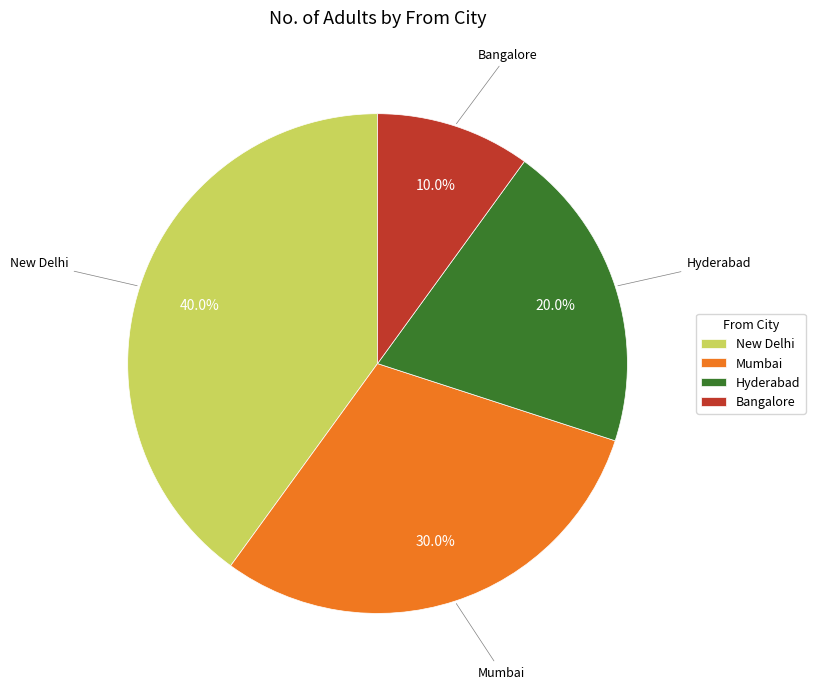

Rank the categories by value from lowest to highest.

Bangalore, Hyderabad, Mumbai, New Delhi